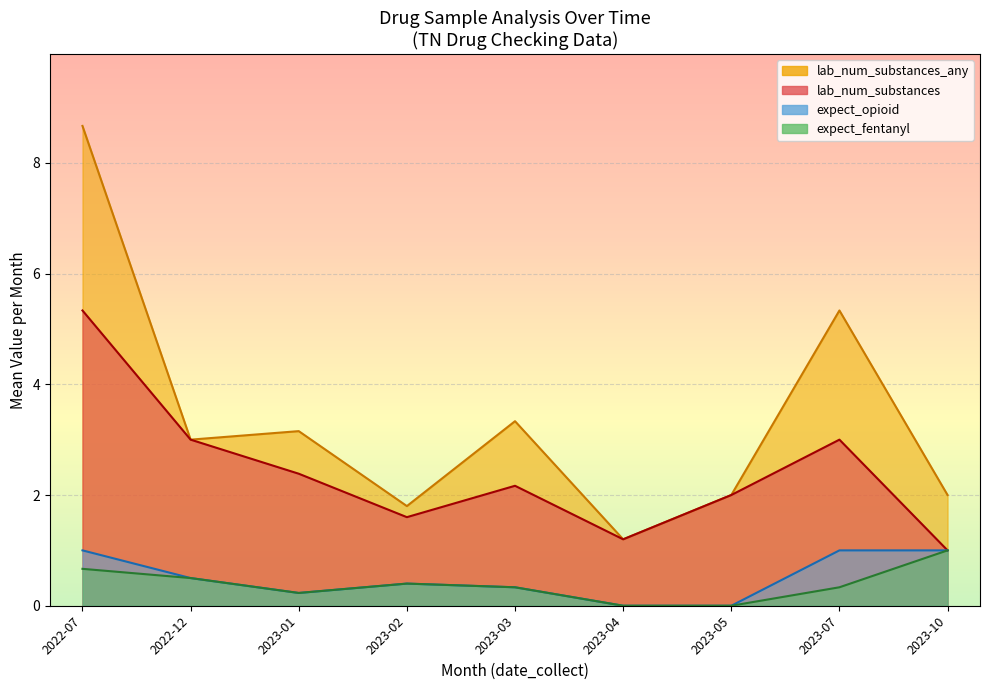

Which series changed the most between 2023-07-11 and 2023-03-06?

lab_num_substances_any